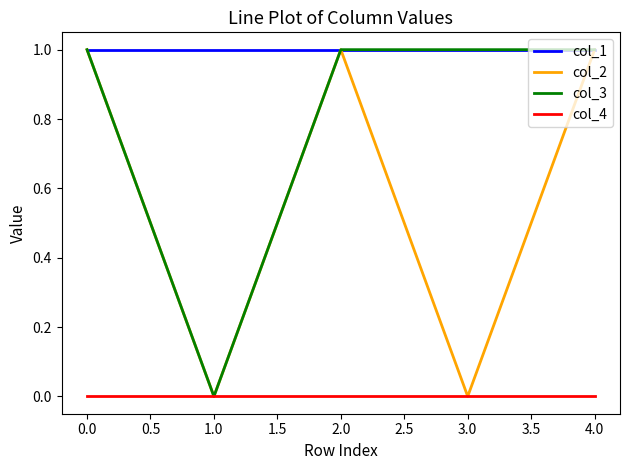

Which series has the largest total across all categories?

col_1